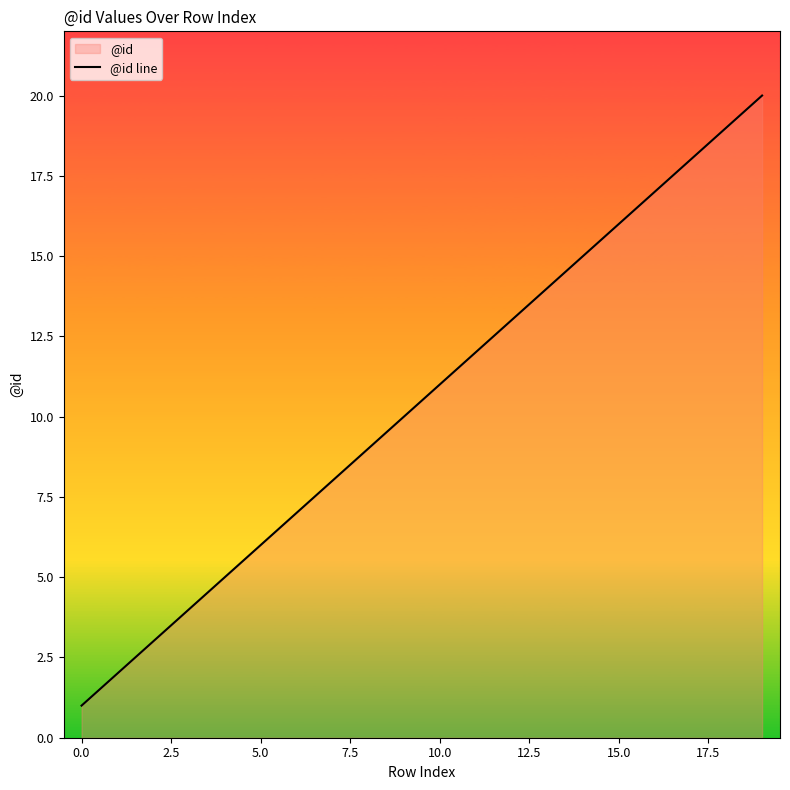

How many lines are shown in the chart?

1